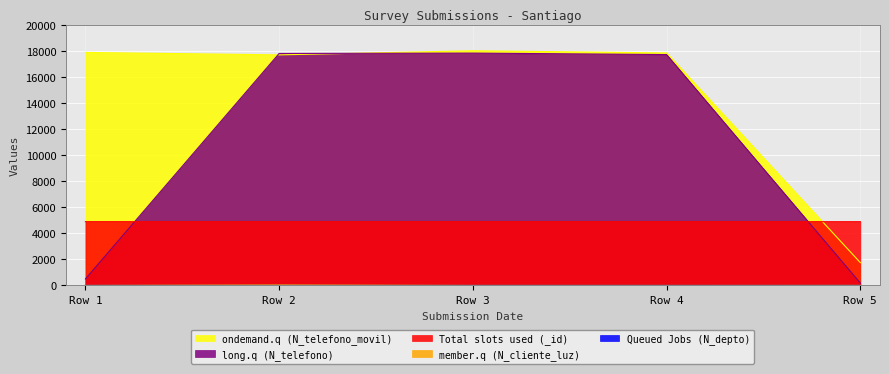

Where do ondemand.q (N_telefono_movil) and Total slots used (_id) first cross each other?

Row 4 and Row 5